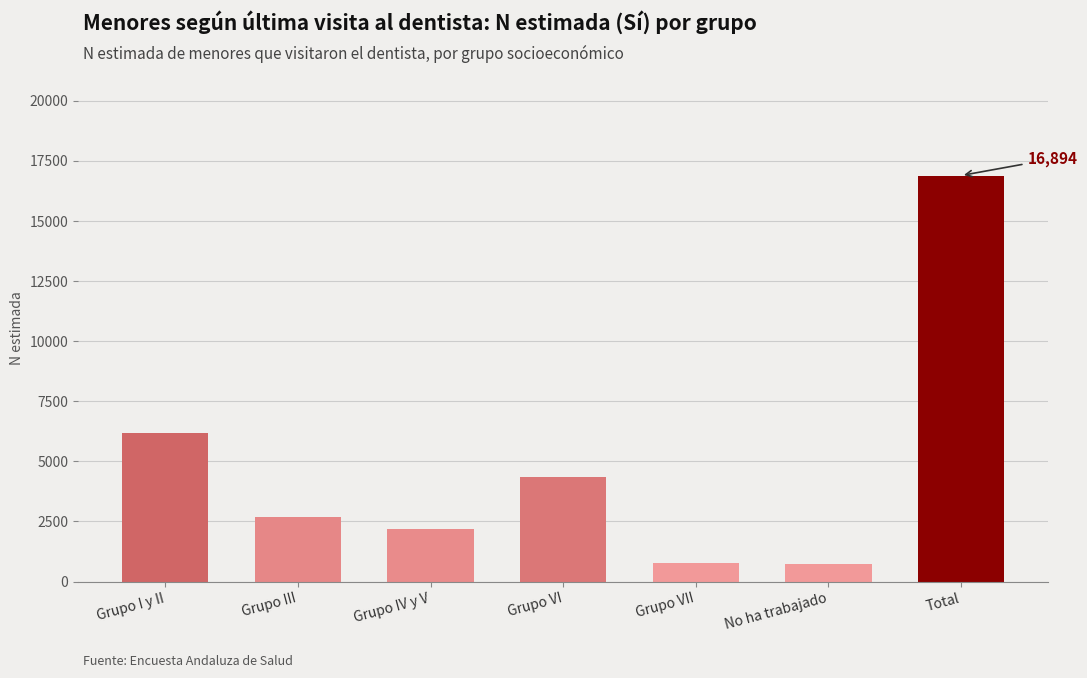

Where is the data nearest to the value 8816?

Grupo I y II